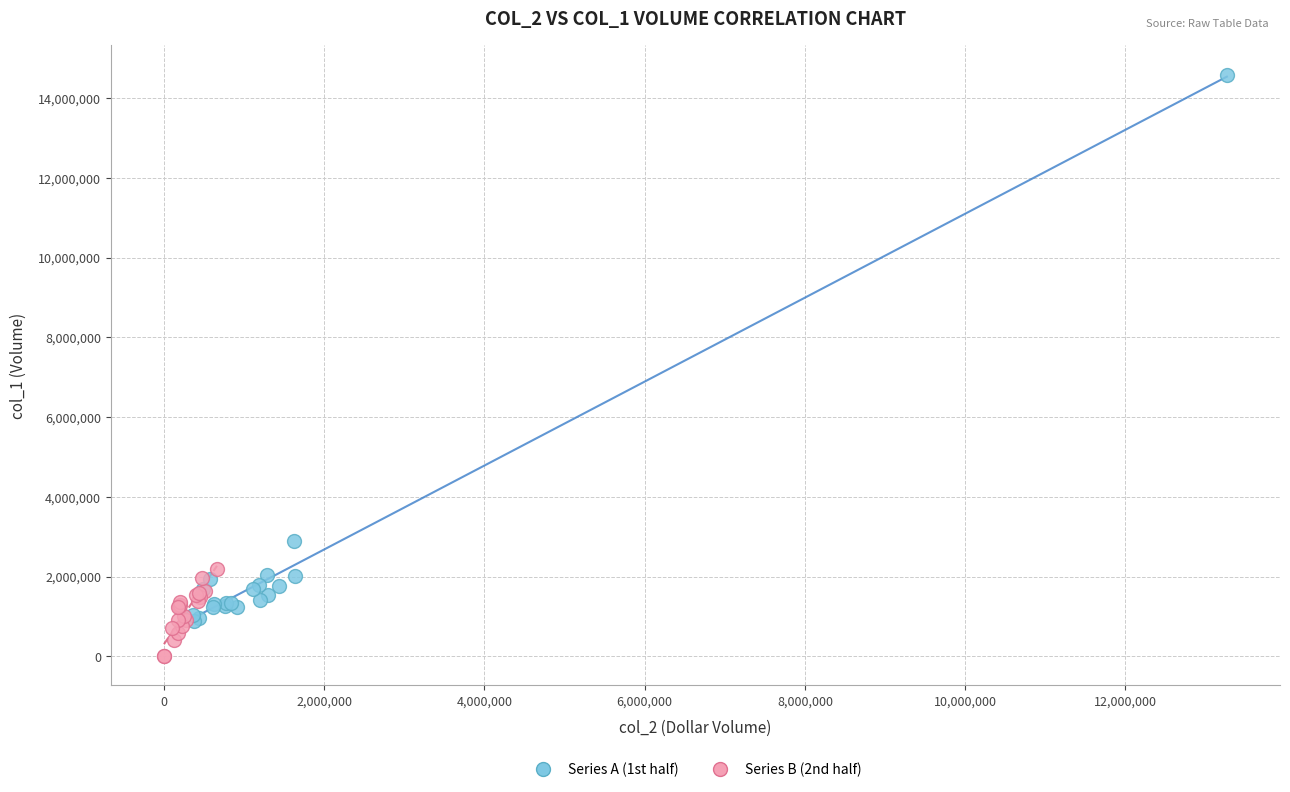

What are all the series names shown in the legend?

Series A (1st half), Series B (2nd half)